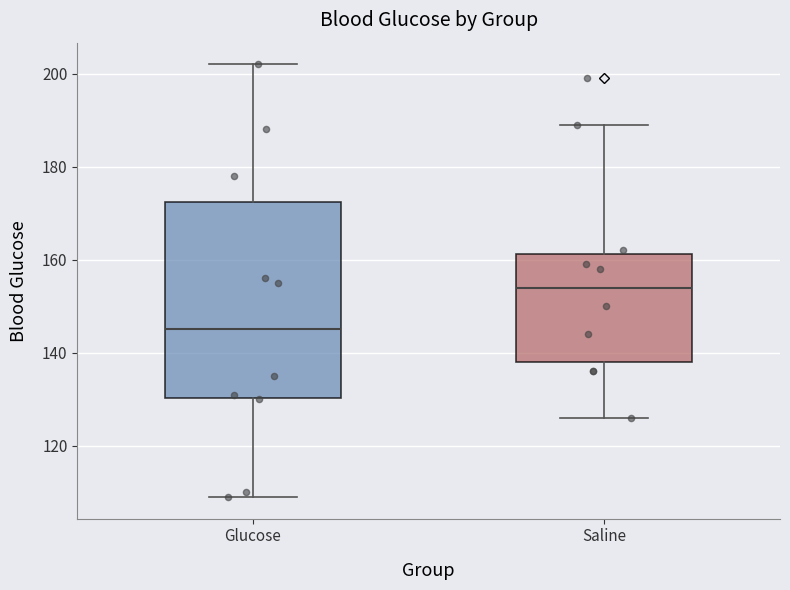

Reading left to right, transcribe this box plot: for each box, give where its median line is, the range the box spans, and where its two whiskers end, as read against the y-axis. The values are not printed on the chart, so give them approximately, as read against the axis.

Glucose: median 146, box 130 to 172, whiskers 110 to 202
Saline: median 154, box 138 to 162, whiskers 126 to 190